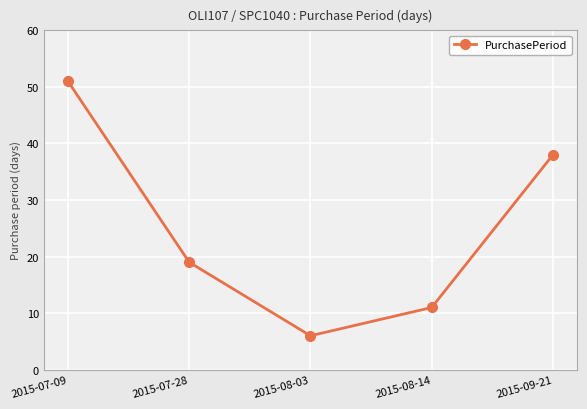

How many series are shown in this chart?

1